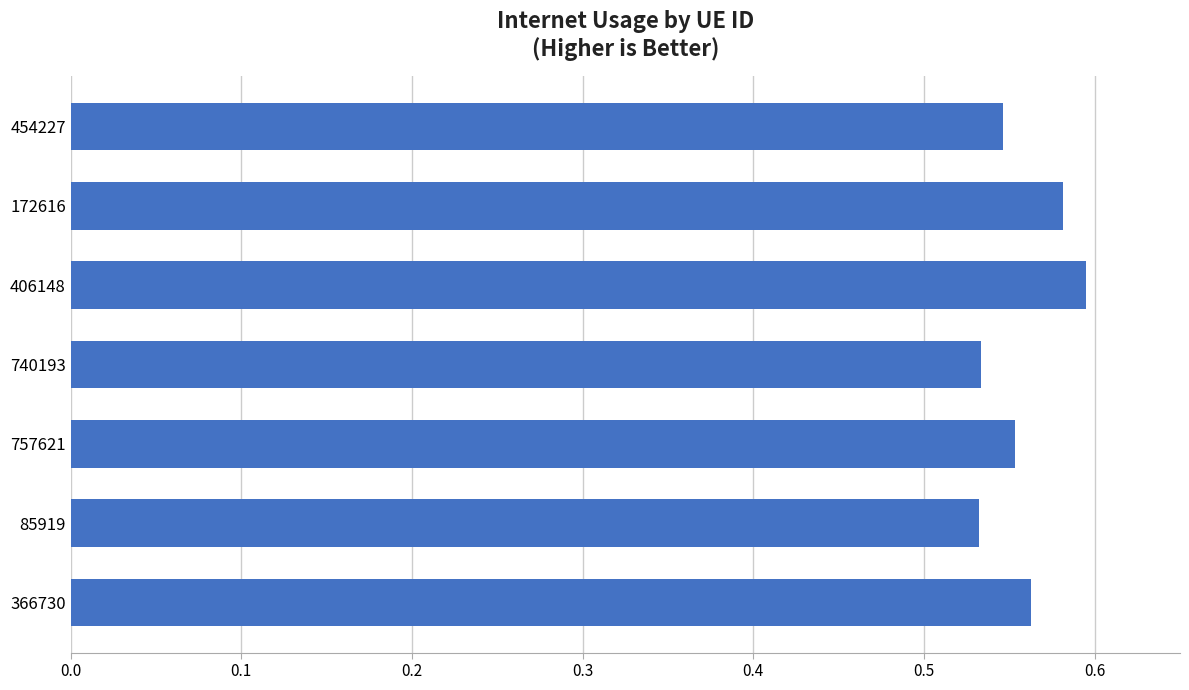

Are the bars grouped side by side (vs. stacked)?

No